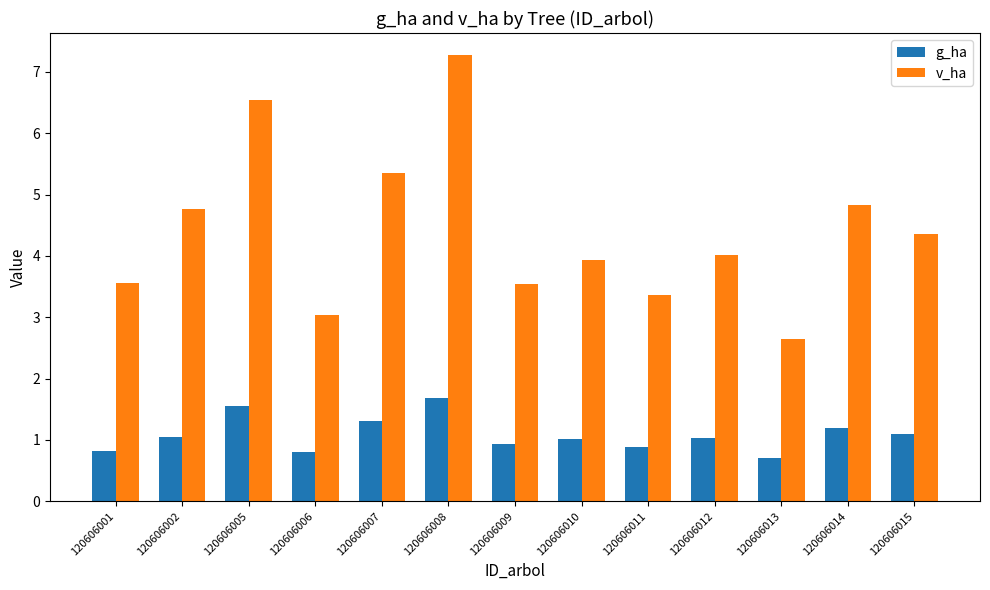

What is the maximum value for v_ha?

7.3